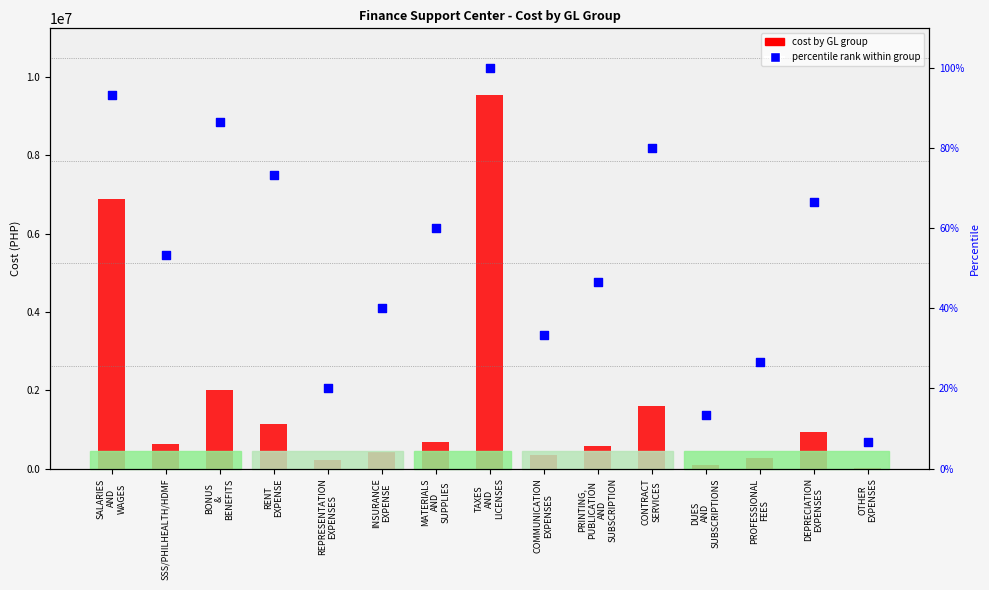

Which series reaches the maximum Y coordinate?

cost by GL group